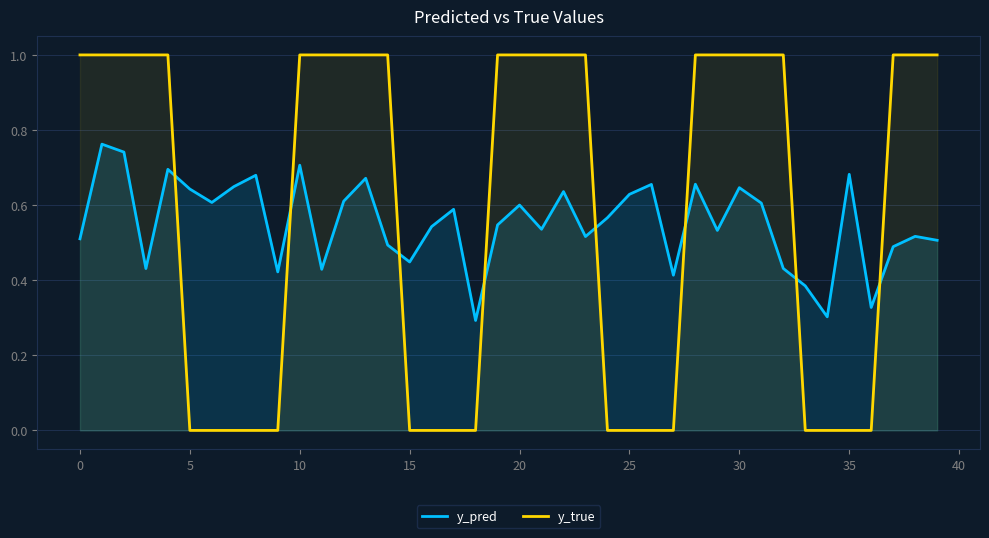

How many values in the y_true series are below 1?

17